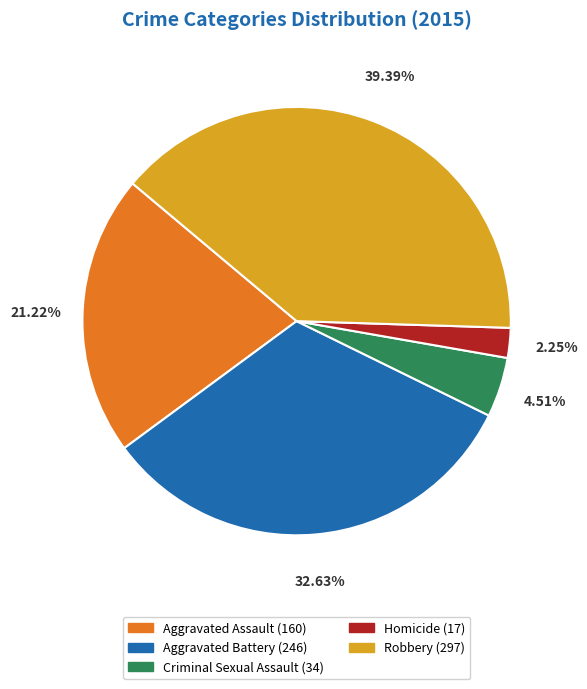

To the nearest percent, what is the average slice percentage?

20%